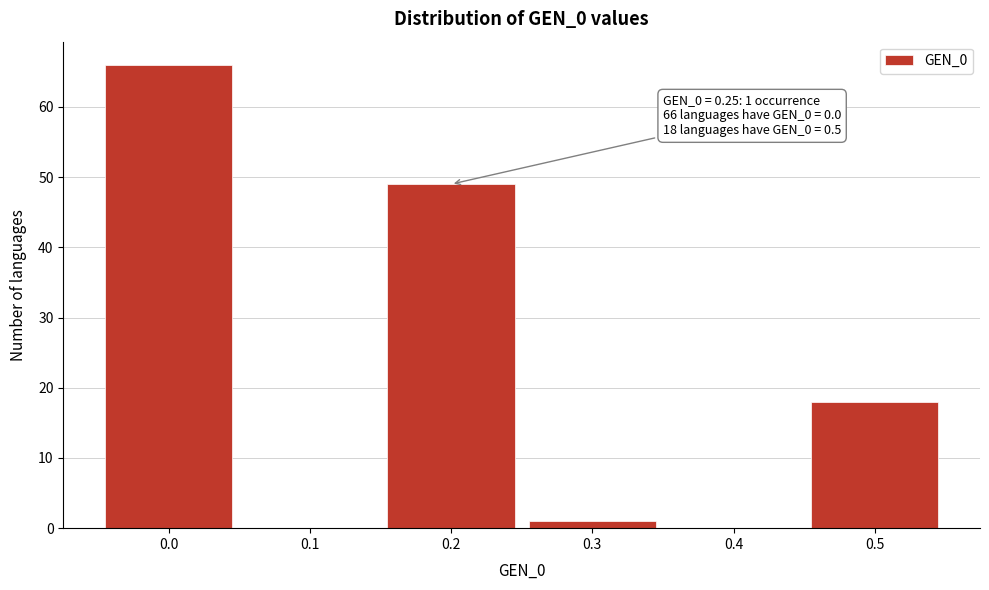

Over which range of the x-axis is the bar tallest?

-0.05 to 0.05